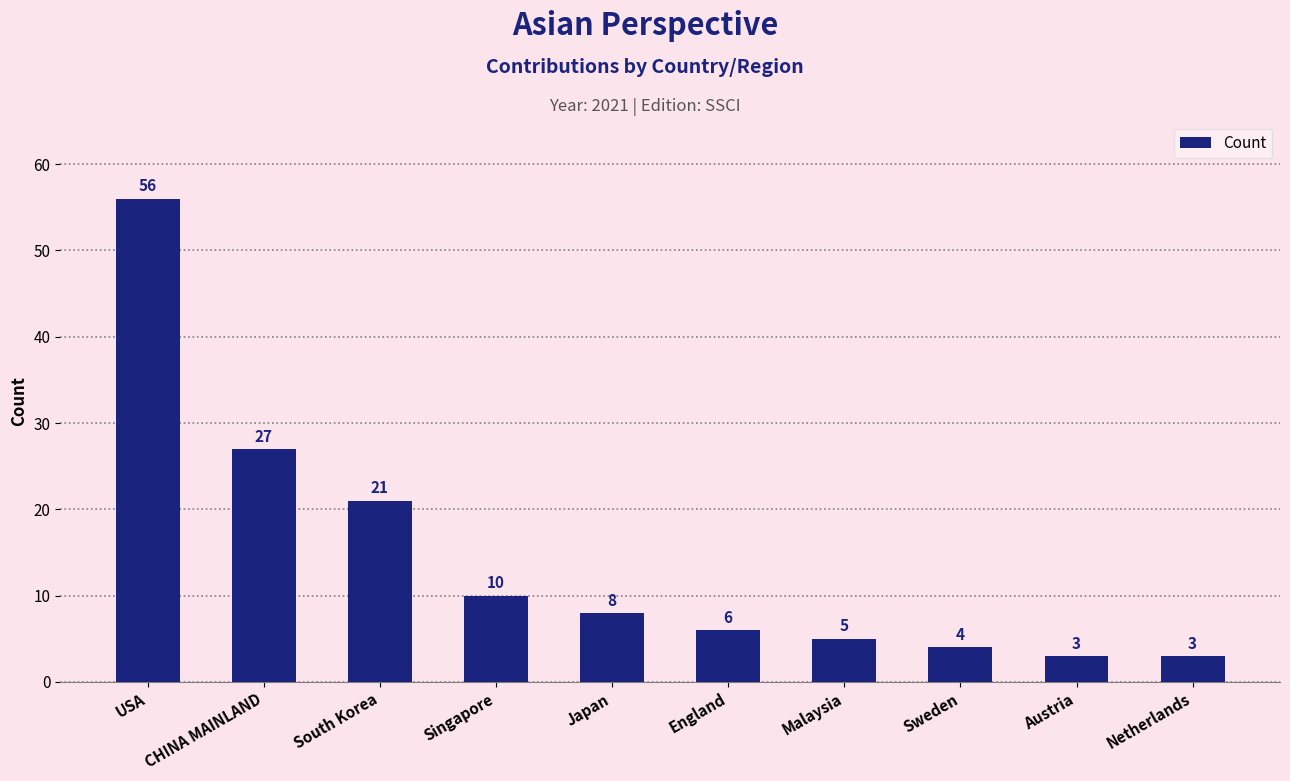

The value at Singapore is 2. True or false?

False